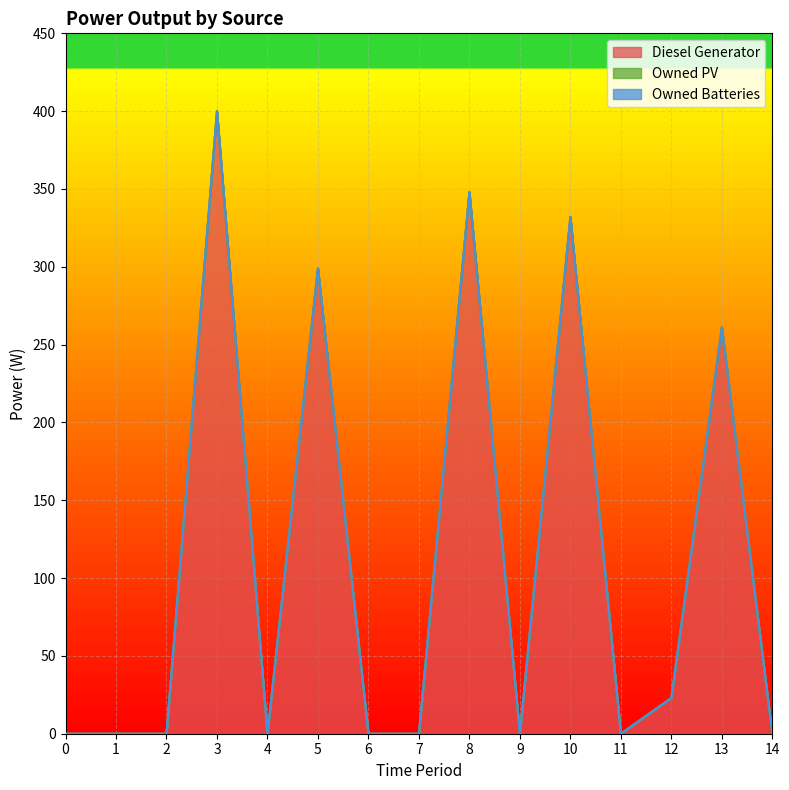

Rank the categories by Diesel Generator value from highest to lowest.

3, 8, 10, 5, 13, 12, 0, 1, 2, 4, 6, 7, 9, 11, 14